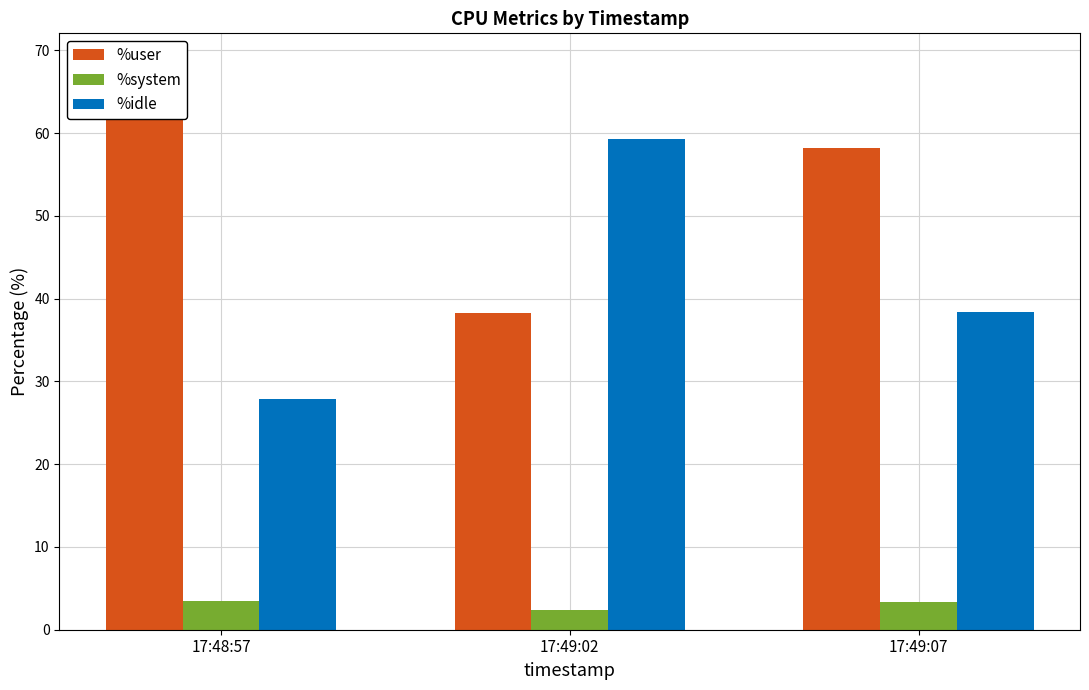

How many data points in %user are less than 58?

1